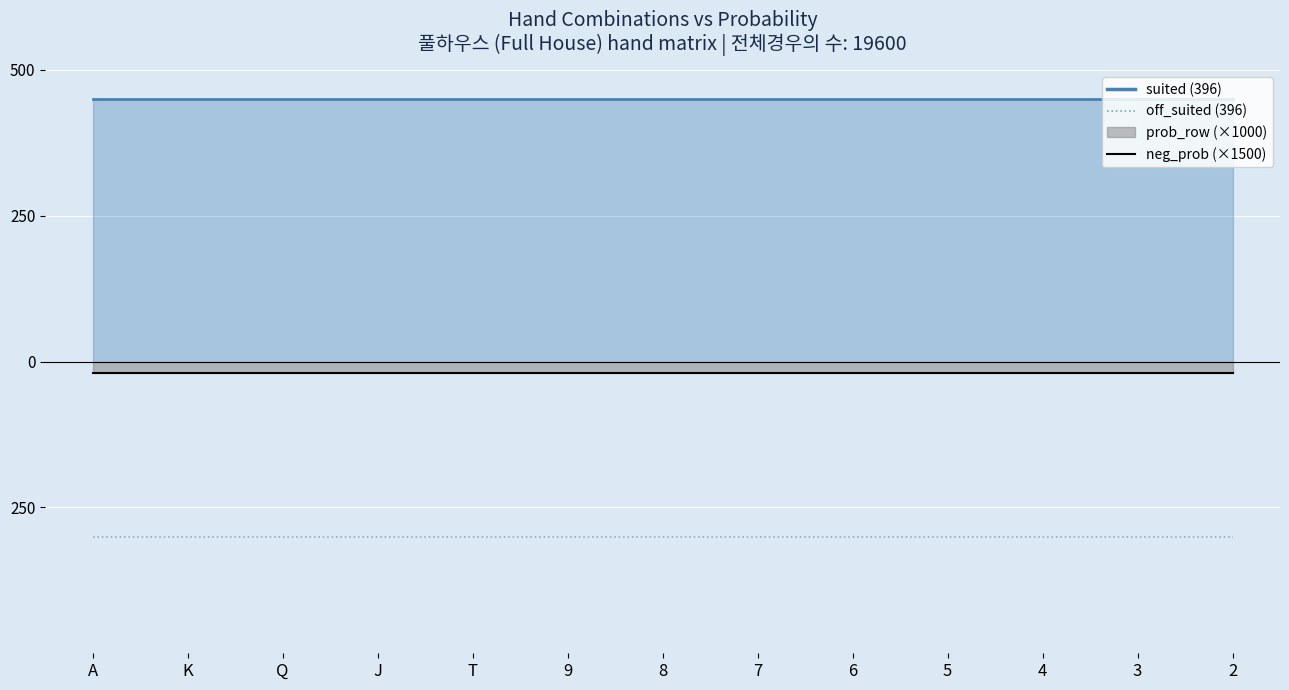

True or false: off_suited and neg_prob intersect in this chart.

False